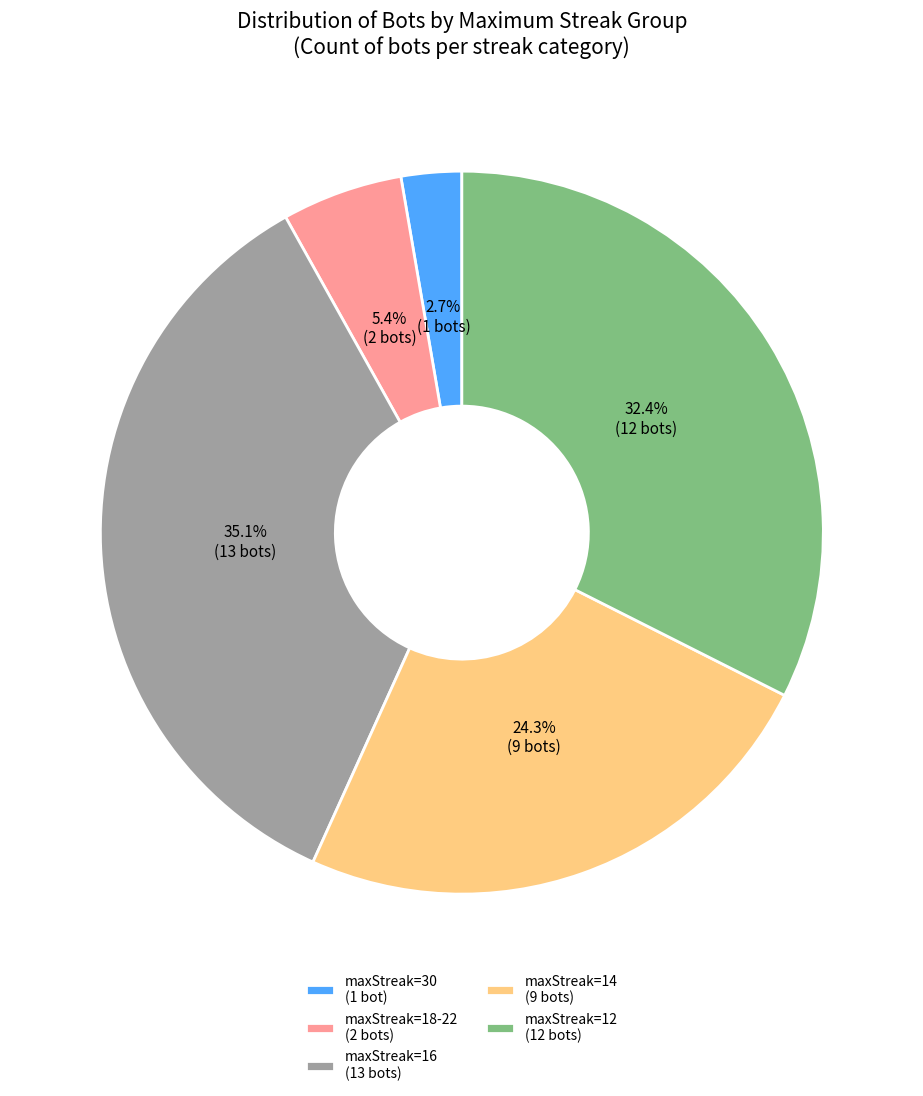

To the nearest percent, what is the difference between the largest and smallest slice percentages?

32%